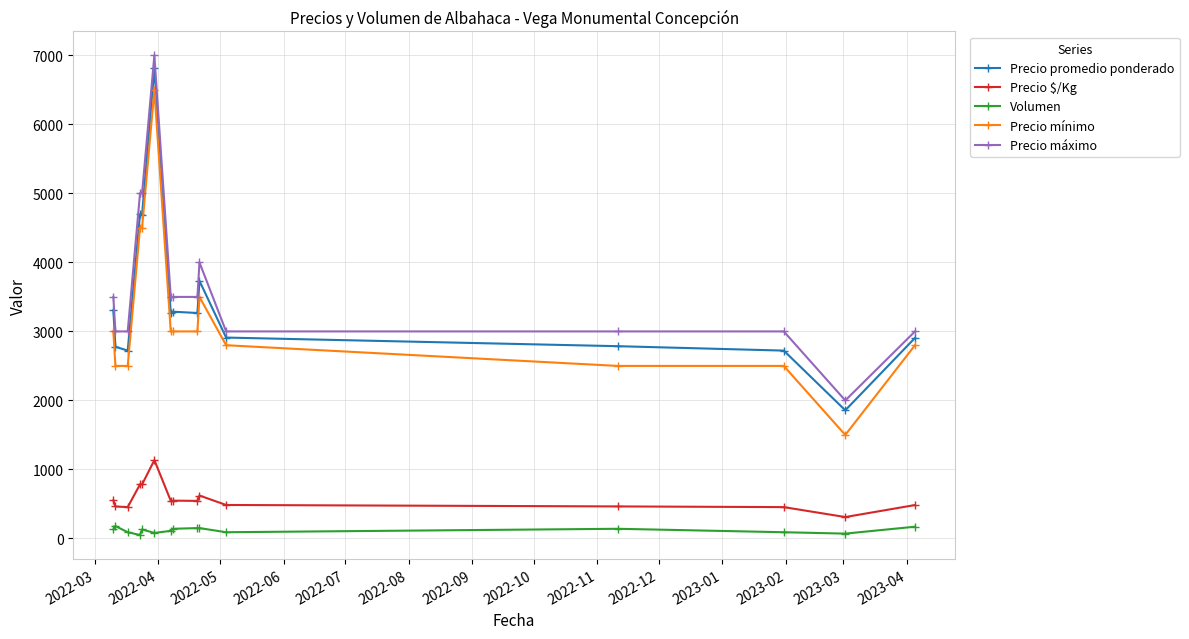

True or false: Precio máximo and Volumen cross at least once.

False